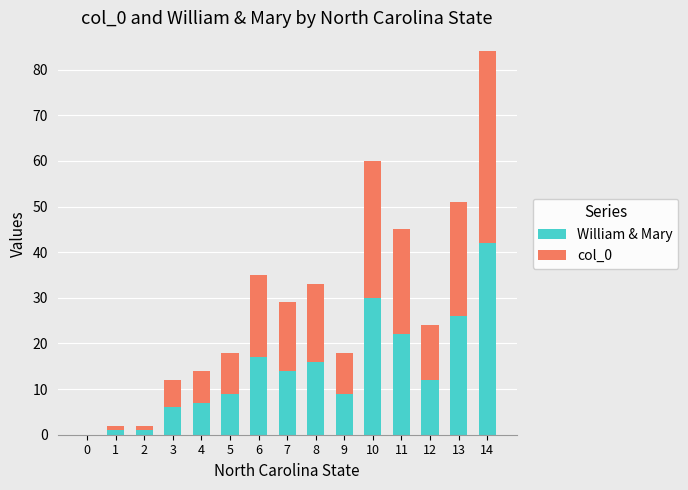

At which category is the sum across all series the highest?

14